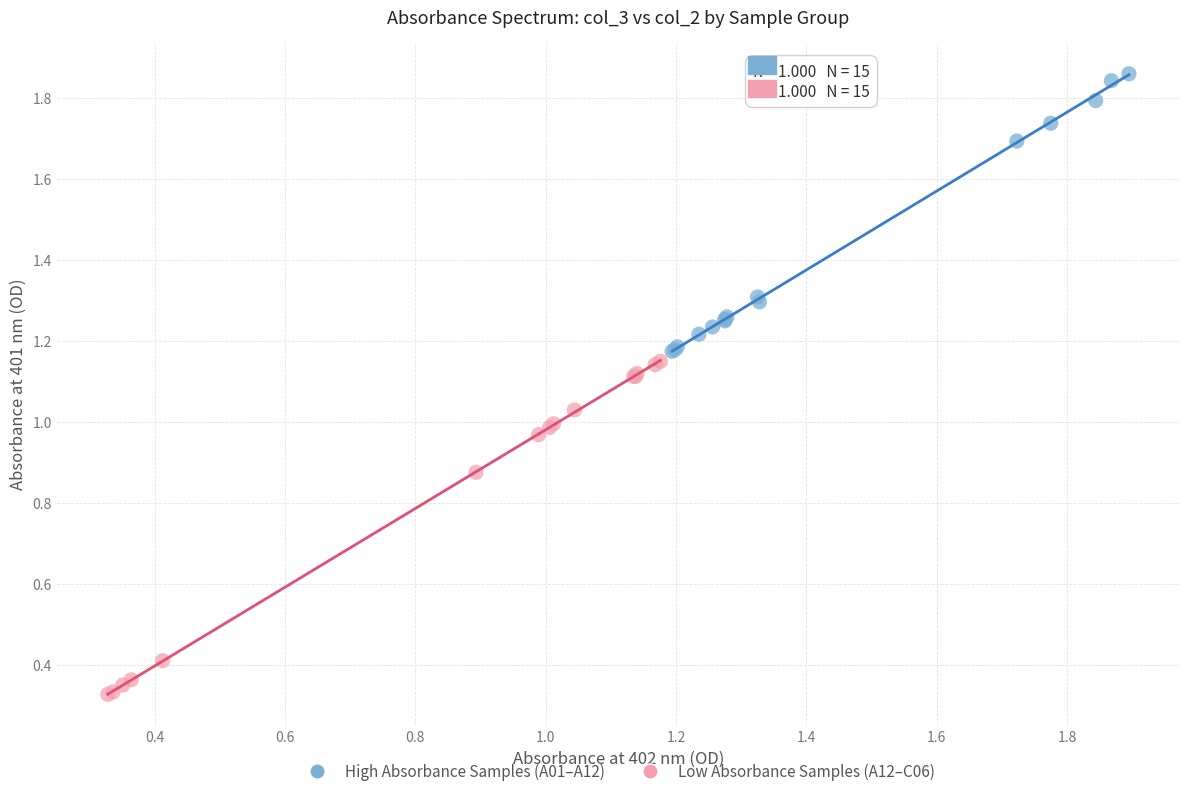

Which series reaches the minimum Y coordinate?

Low Absorbance Samples (A12–C06)